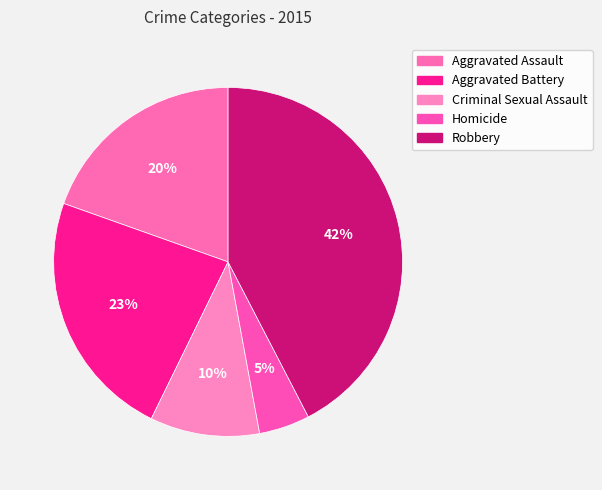

Between Robbery and Homicide, which is larger?

Robbery